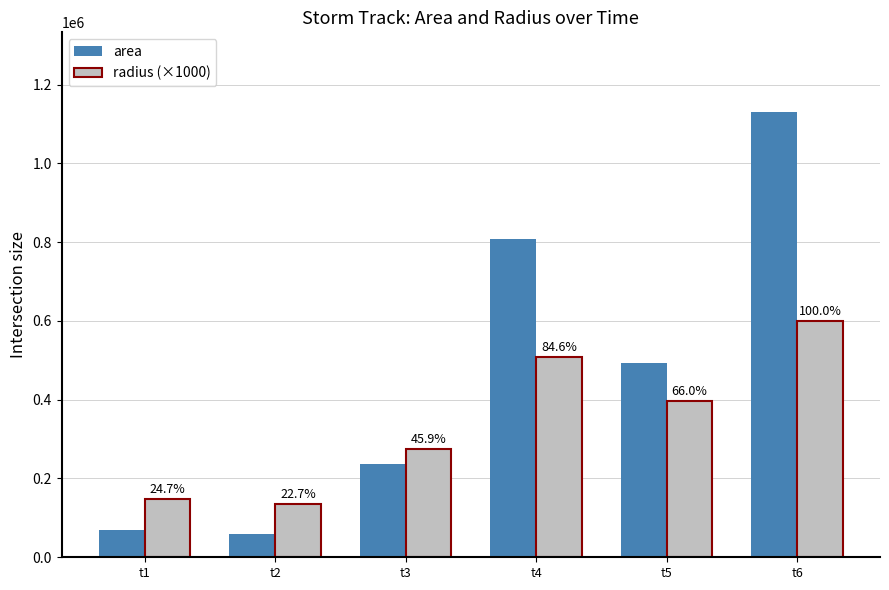

Are the bars horizontal?

No